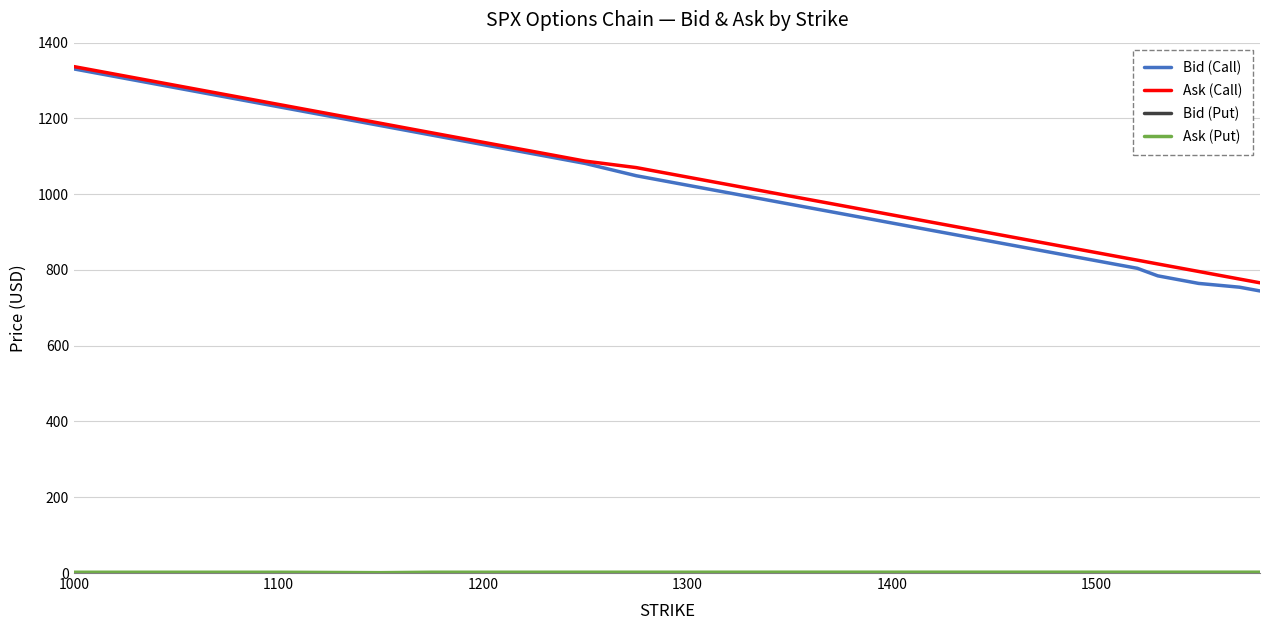

What is the difference between the maximum and minimum values in the Bid (Call) series?

586.1